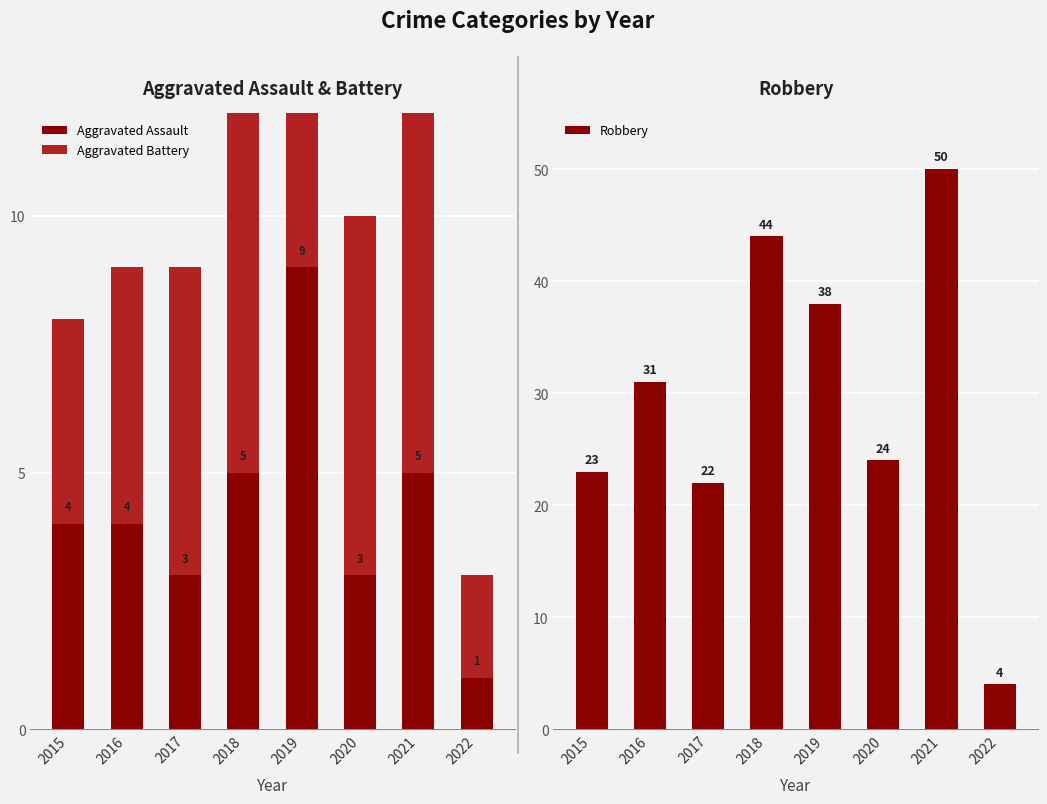

What is the total value across all series at 2017?

31